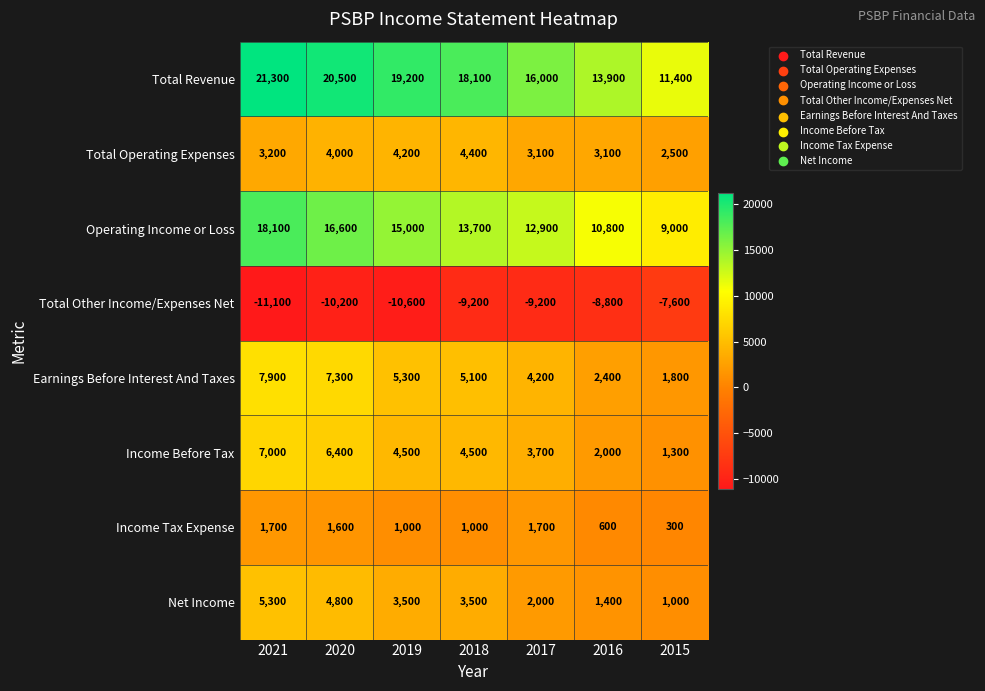

What is the minimum value shown in the chart?

-11100